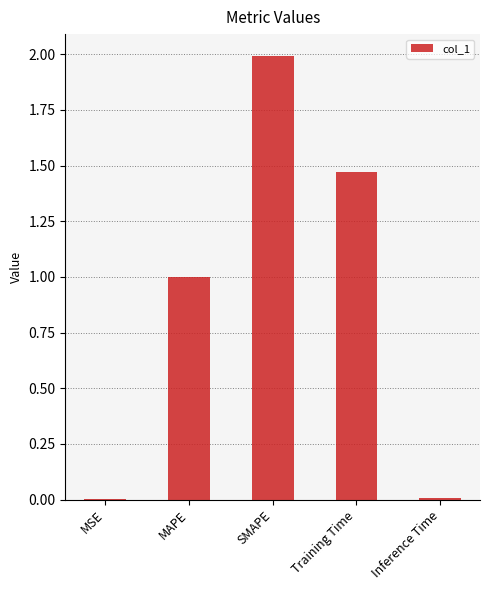

How many distinct data groups are displayed?

1